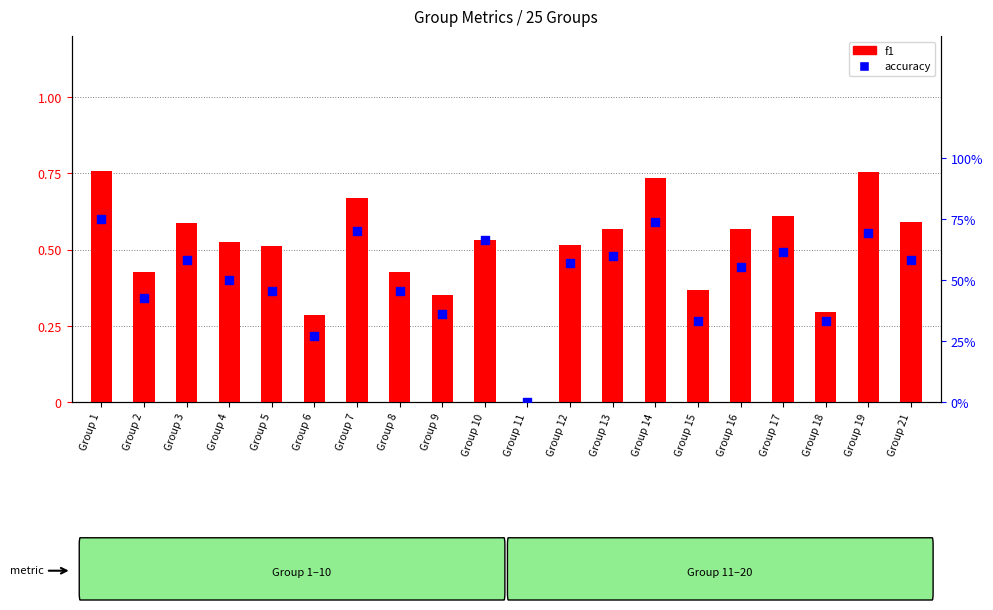

Which series contains the highest Y value?

f1